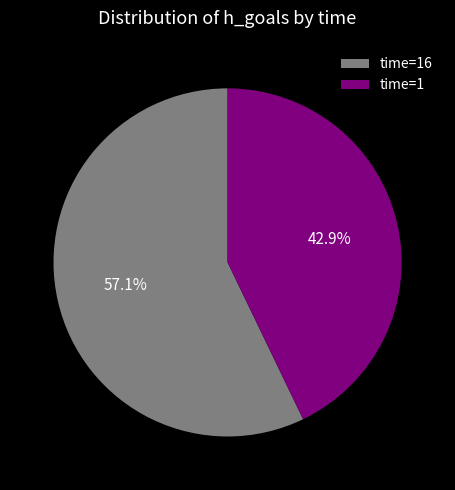

Which slice represents more than half of the pie?

time=16